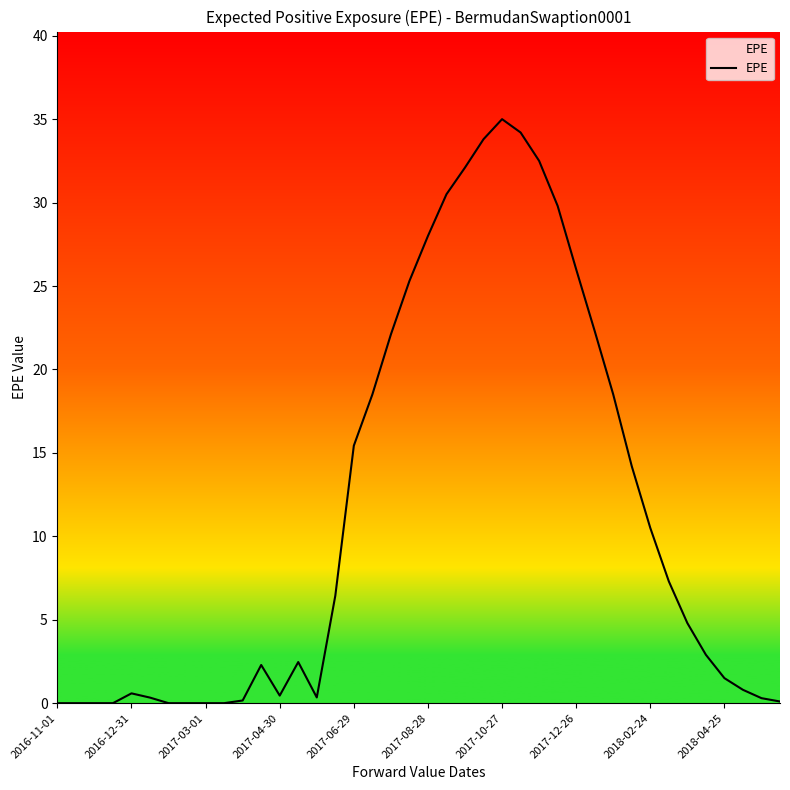

What is the difference between the maximum and minimum values?

35.0